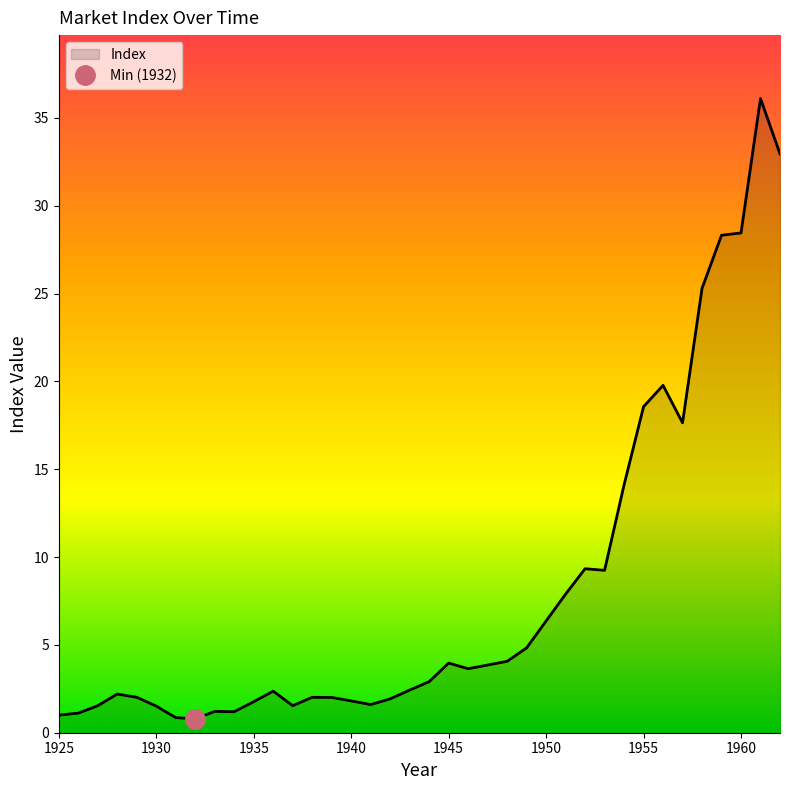

How many values are below 2?

13